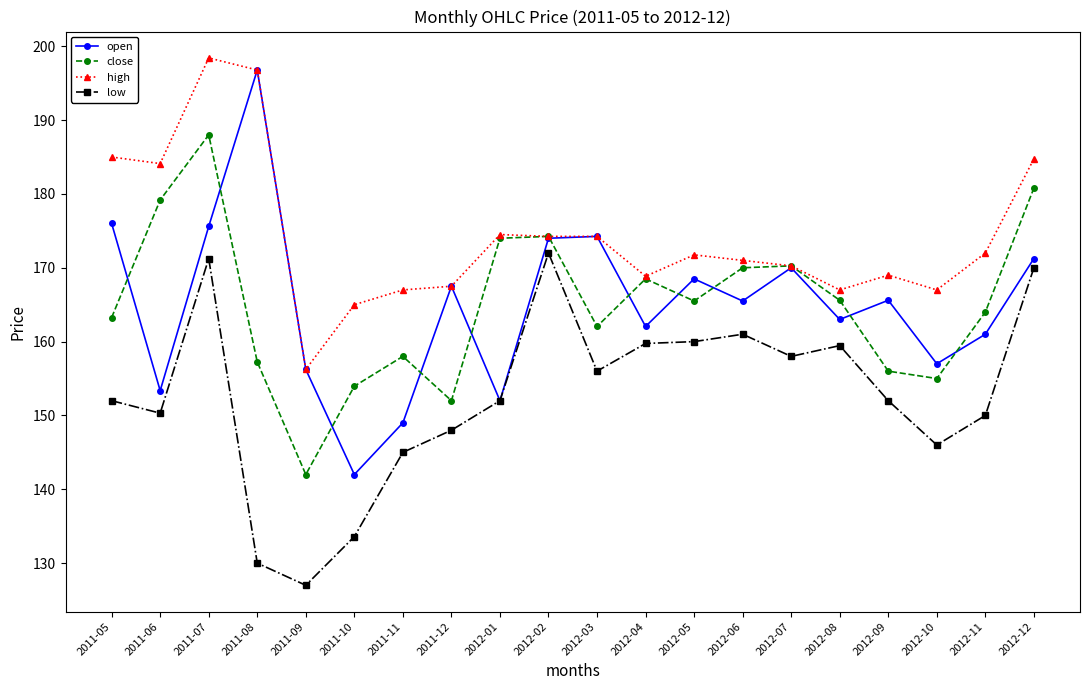

True or false: low and high cross at least once.

False